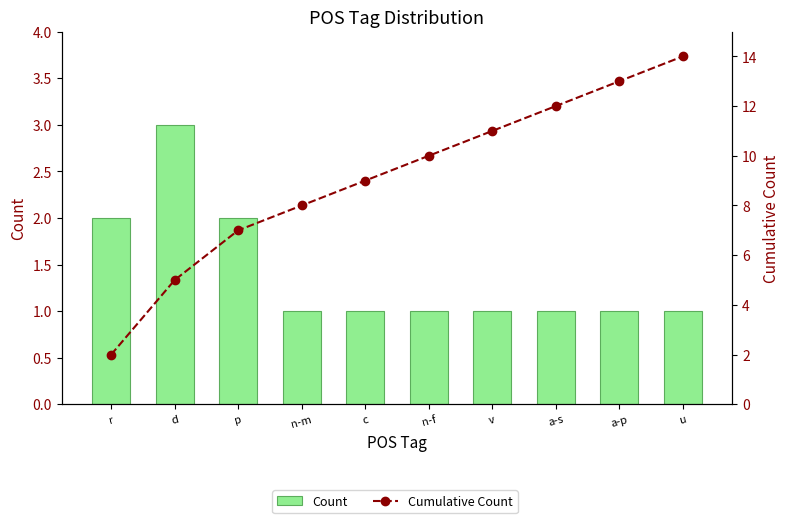

How many values in the Count series exceed 1?

3